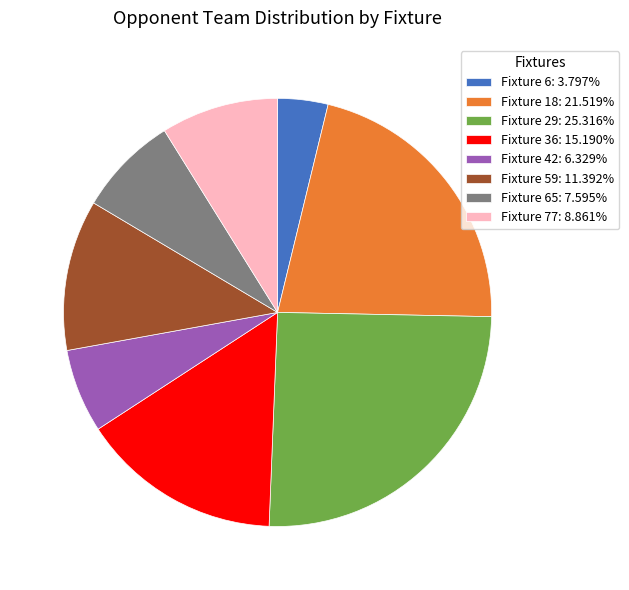

Combined, do Fixture 29: 25.316% and Fixture 77: 8.861% account for over 50%?

No